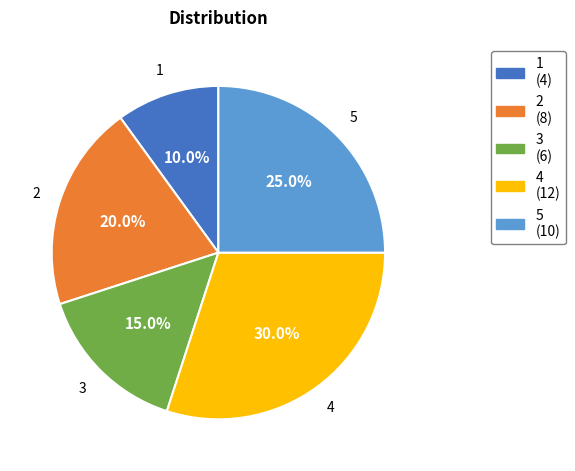

Which slice is the smallest?

1